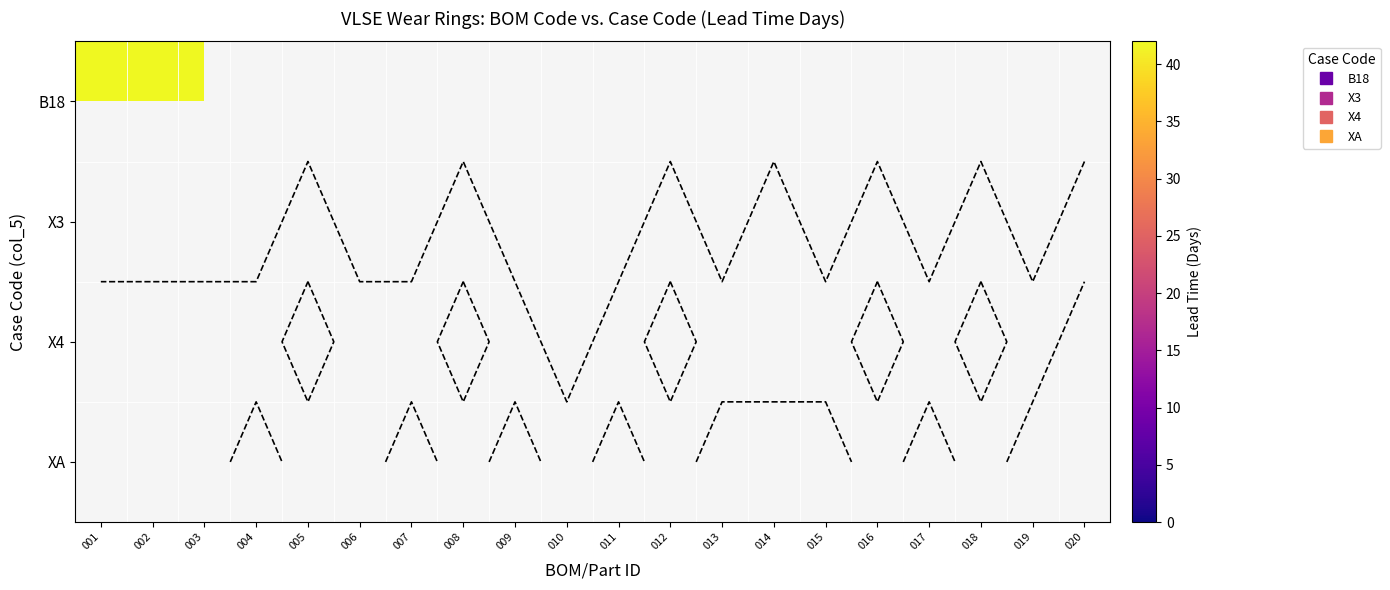

True or false: XA has a value of 0 at Price_BOM_VLSE_WearRings_003.

True